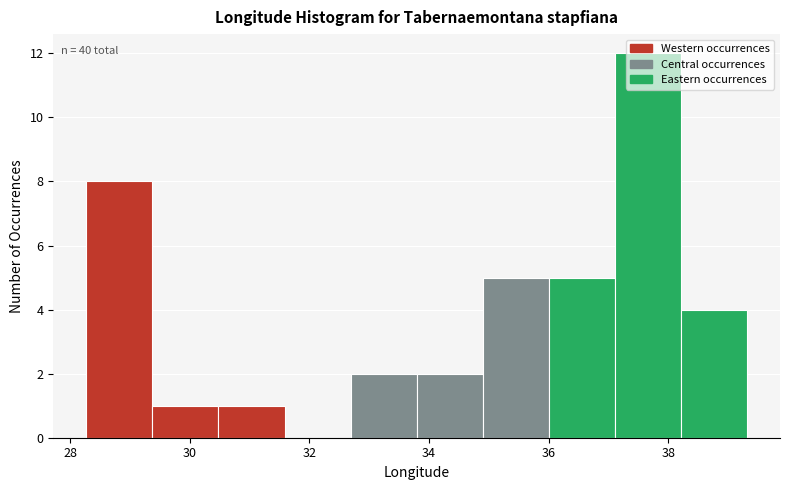

Which range on the x-axis has the tallest bar?

37.2 to 38.2